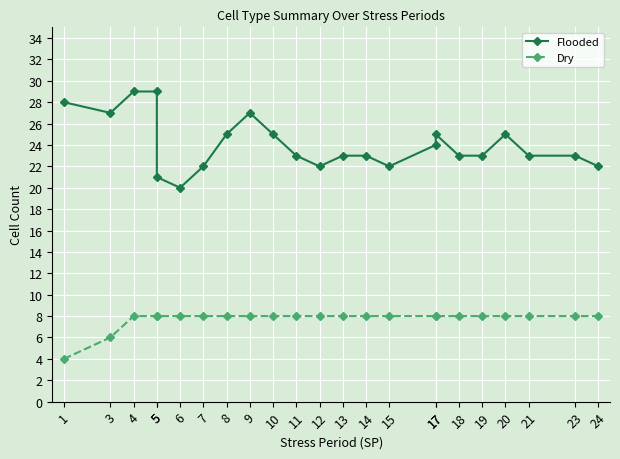

What are all the series names shown in the legend?

Flooded, Dry